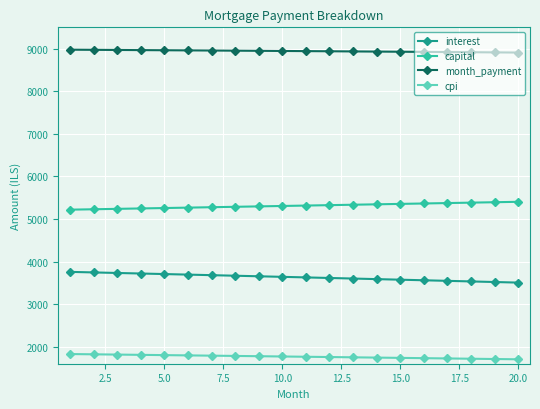

What is the value of the cpi point at the 19th from the left?

1710.4